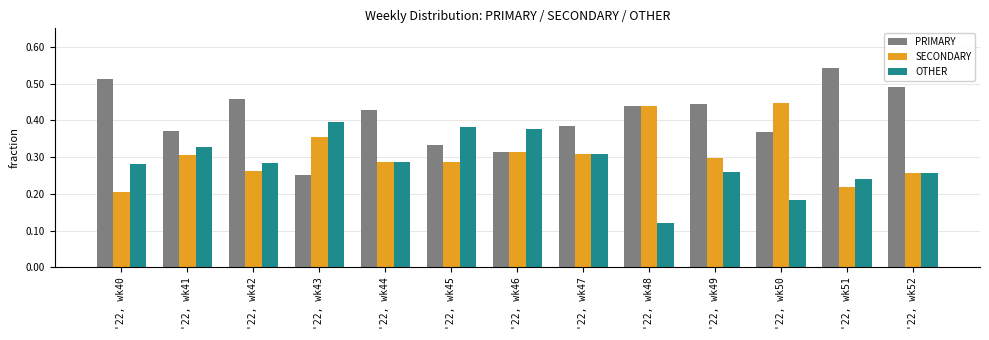

Which series has the largest range (max minus min)?

PRIMARY